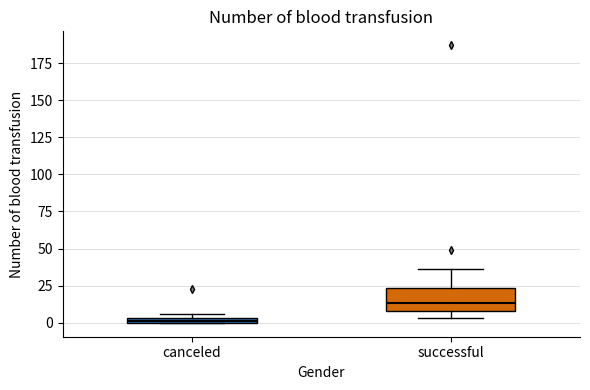

Where is the upper edge of the box for successful on the y-axis? The values are not printed on the chart, so give them approximately, as read against the axis.

25